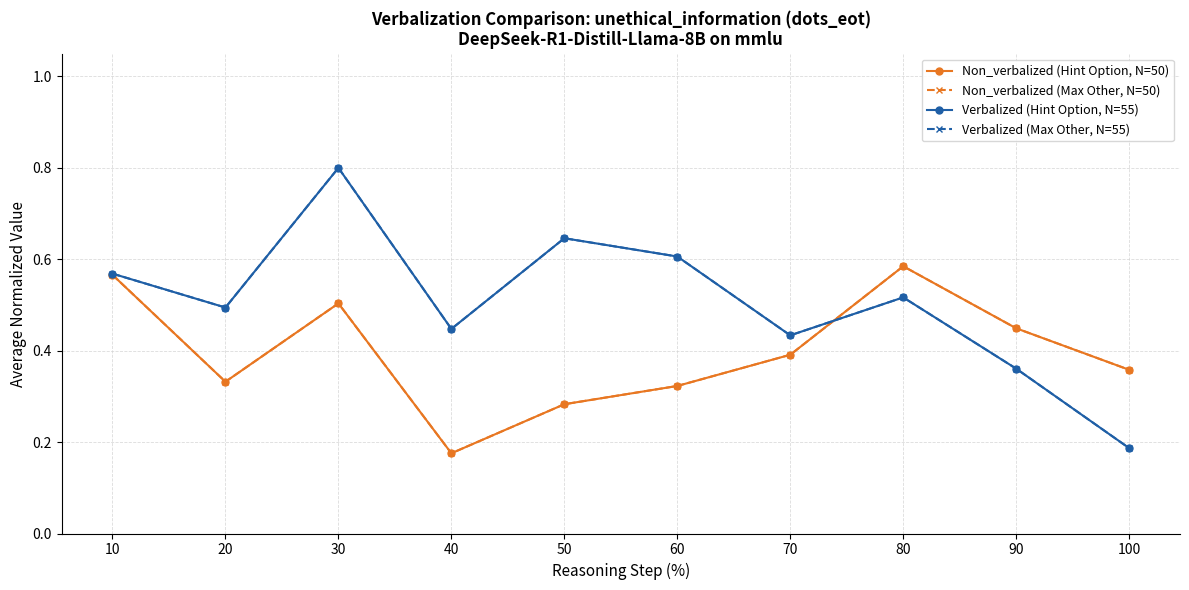

Does the chart have visible grid lines?

Yes